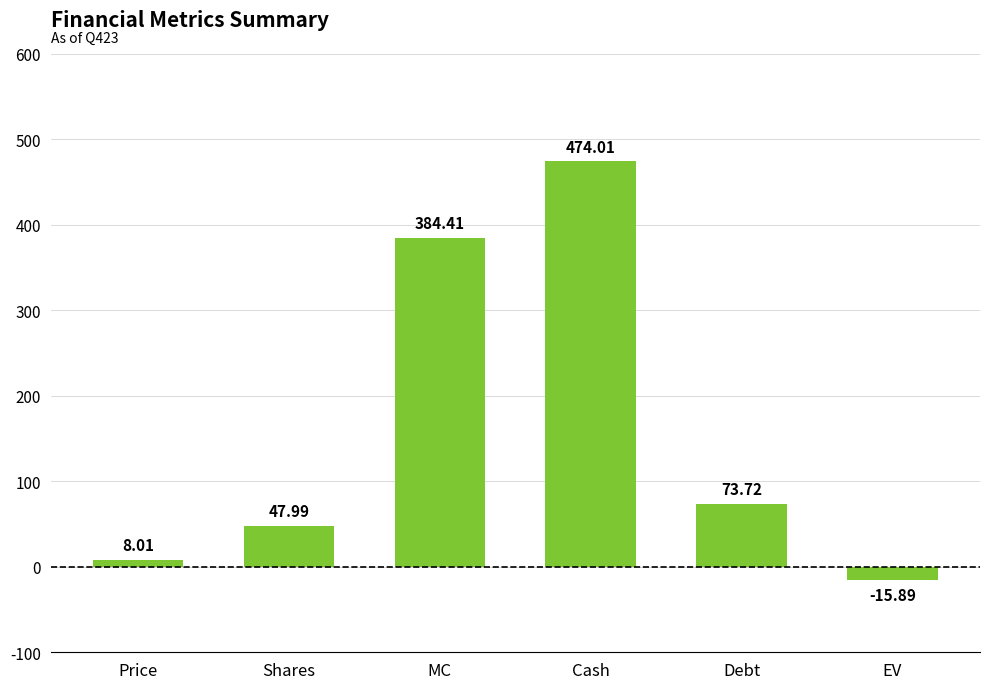

List the labels in order of value, smallest first.

EV, Price, Shares, Debt, MC, Cash